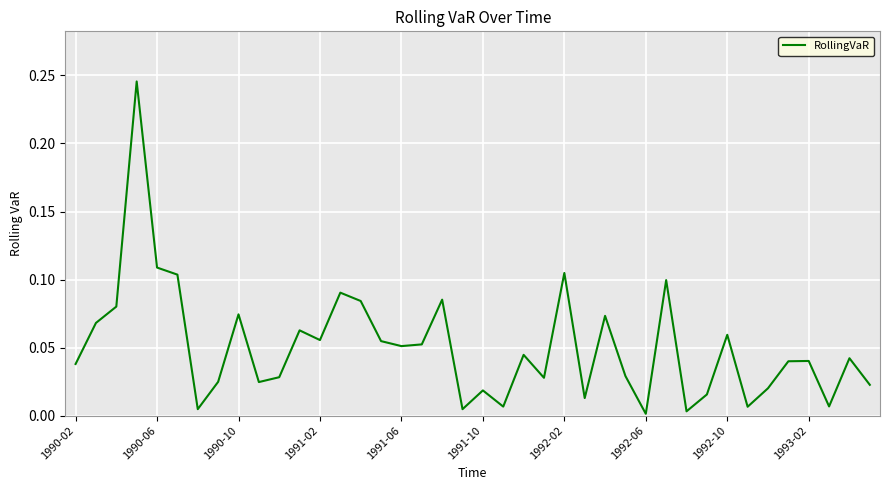

True or false: the data has more than 2 interior local peaks.

True